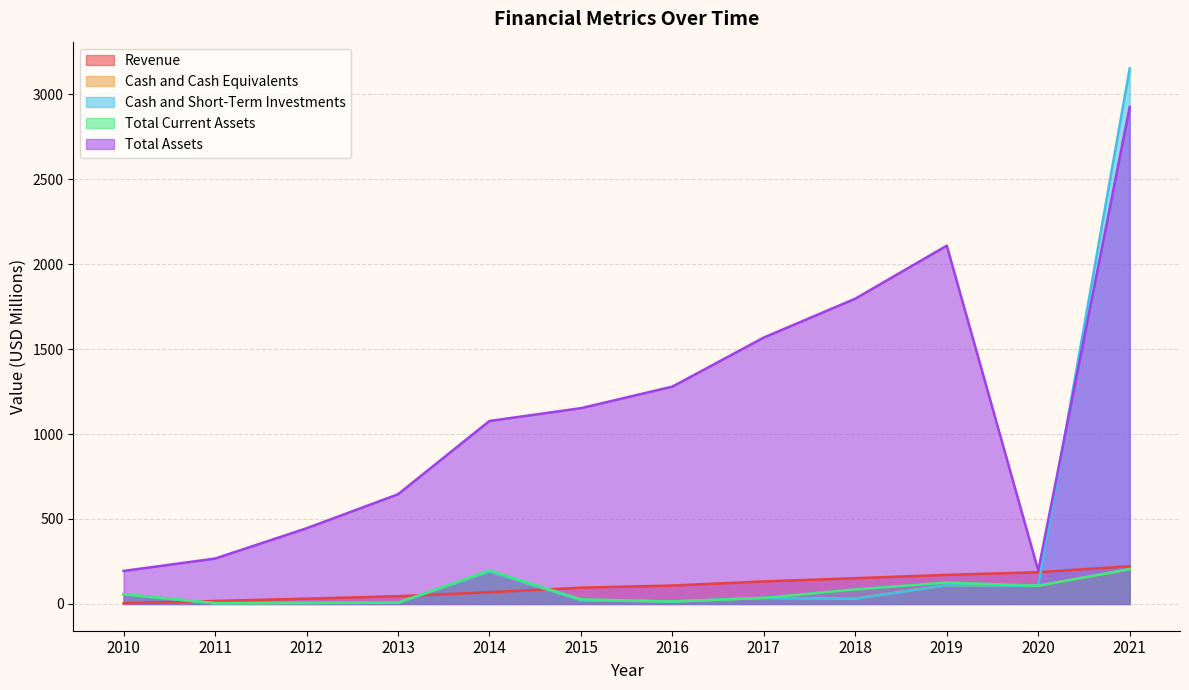

In Total Assets, how many points are lower than both neighbors (excluding endpoints)?

1